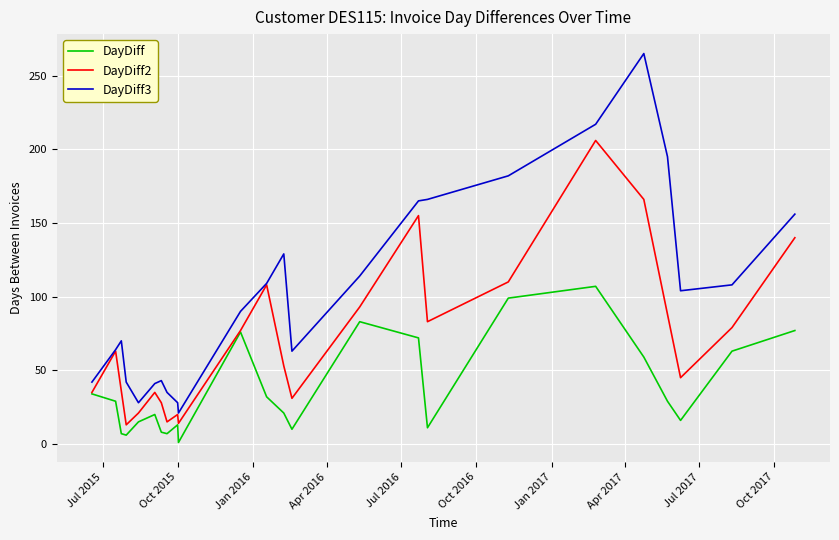

List the series in order of their overall mean, highest first.

DayDiff3, DayDiff2, DayDiff